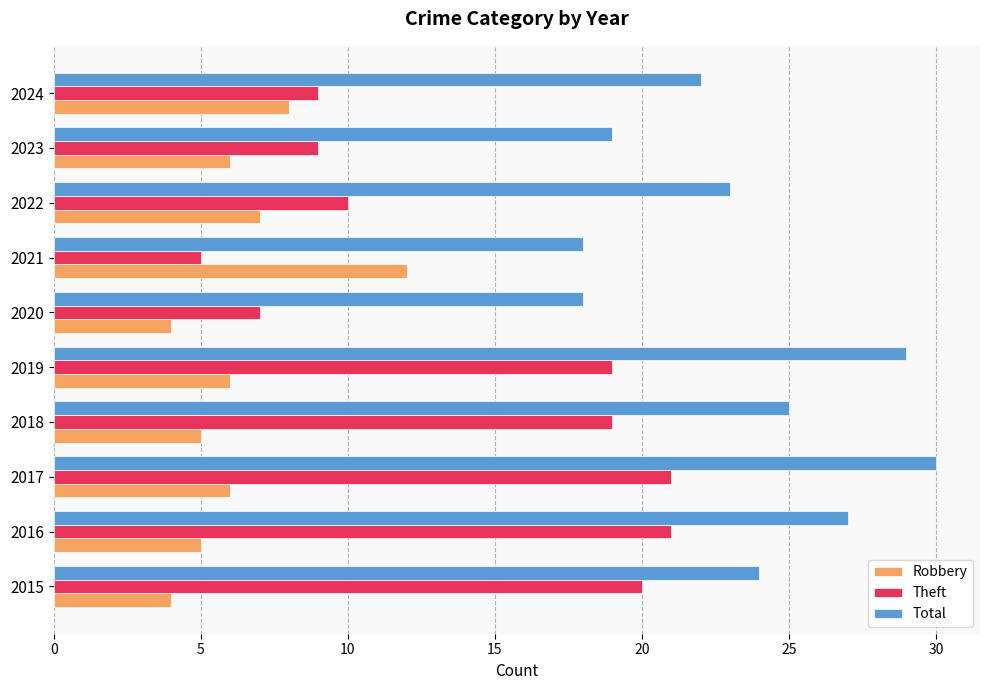

Which series has the largest total across all categories?

Total